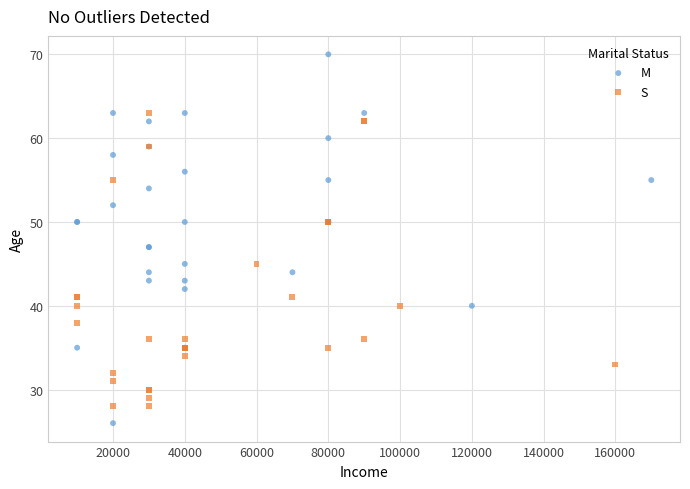

Which series contains the lowest Y value?

M